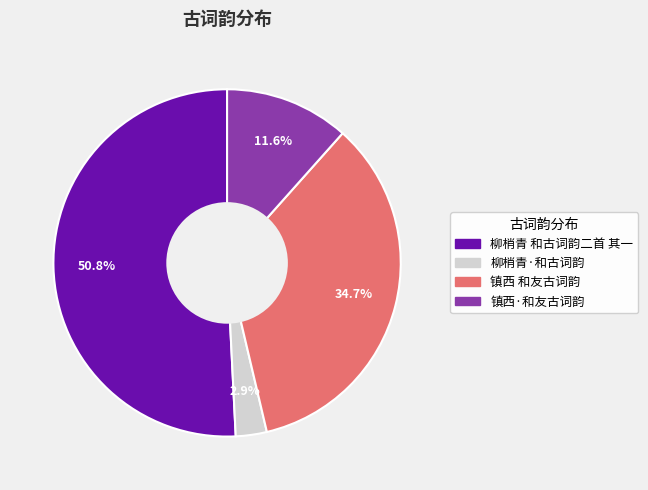

What is the ratio of the value at 柳梢青·和古词韵 to the value at 镇西·和友古词韵?

0.2